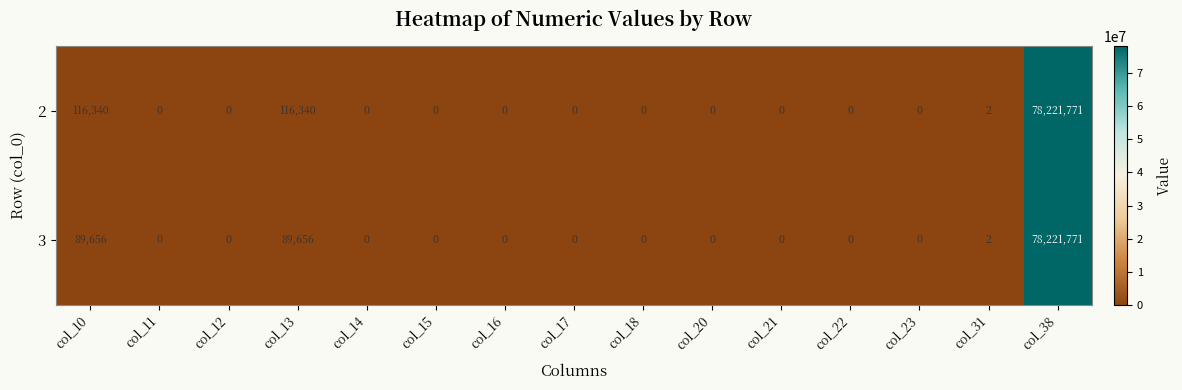

Reading right to left, transcribe all the data shown in this chart.

2: 78221771	2	0	0	0	0	0	0	0	0	0	116340	0	0	116340
3: 78221771	2	0	0	0	0	0	0	0	0	0	89656	0	0	89656